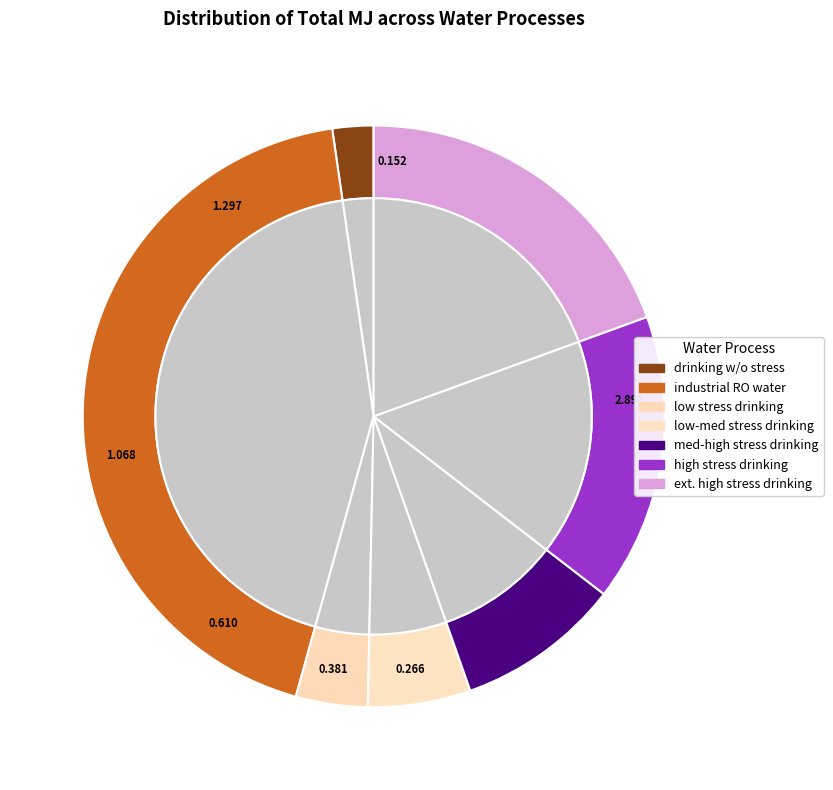

What percentage is the low water stress (BWS < 10%) drinking water slice, to the nearest percent?

4%